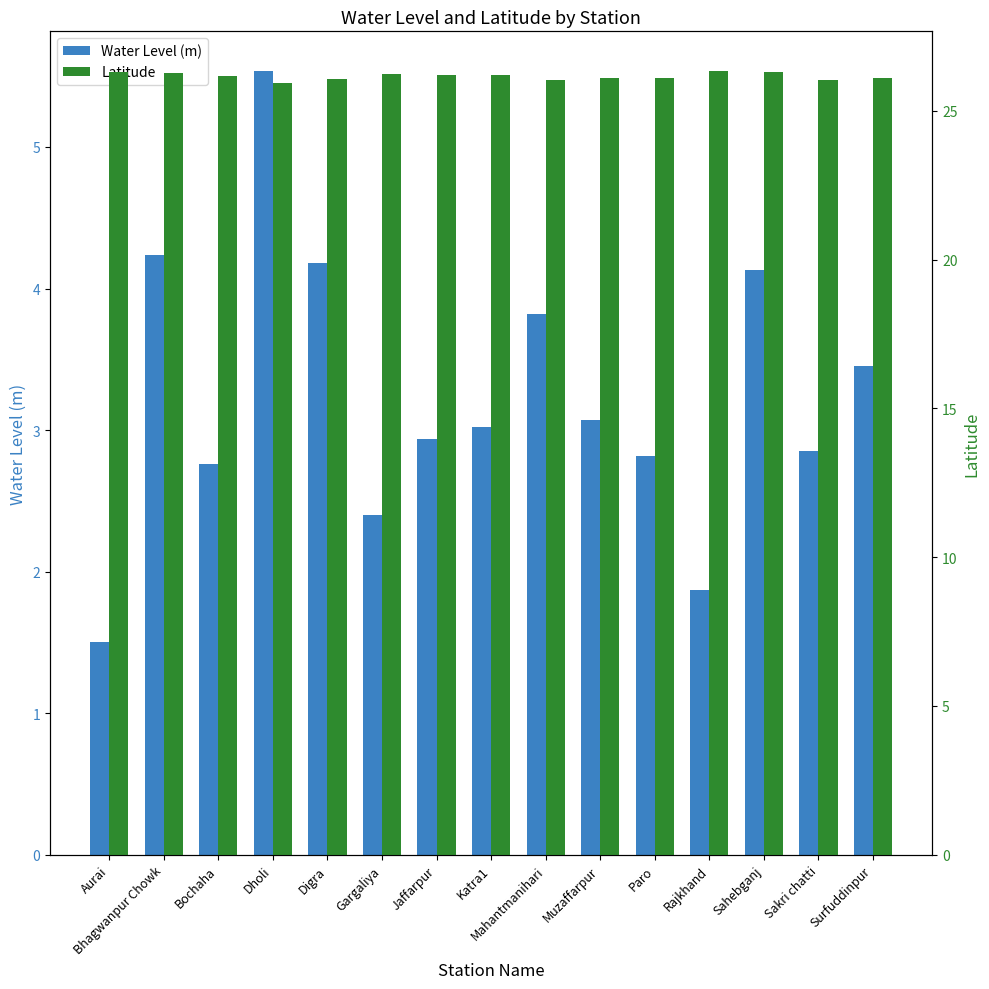

Rank the series by their maximum value, from highest to lowest.

Latitude, Water Level (m)